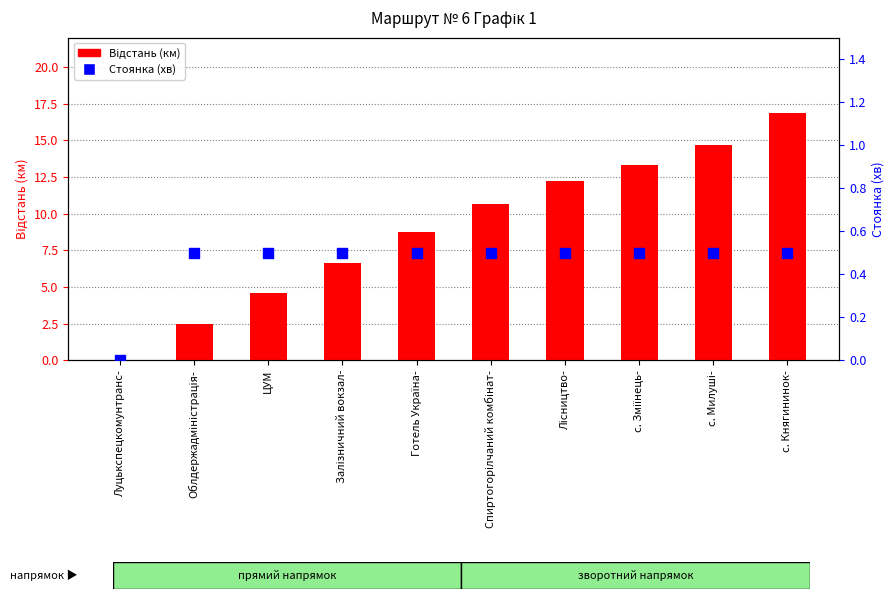

What are all the series names shown in the legend?

Відстань (км), Стоянка (хв)